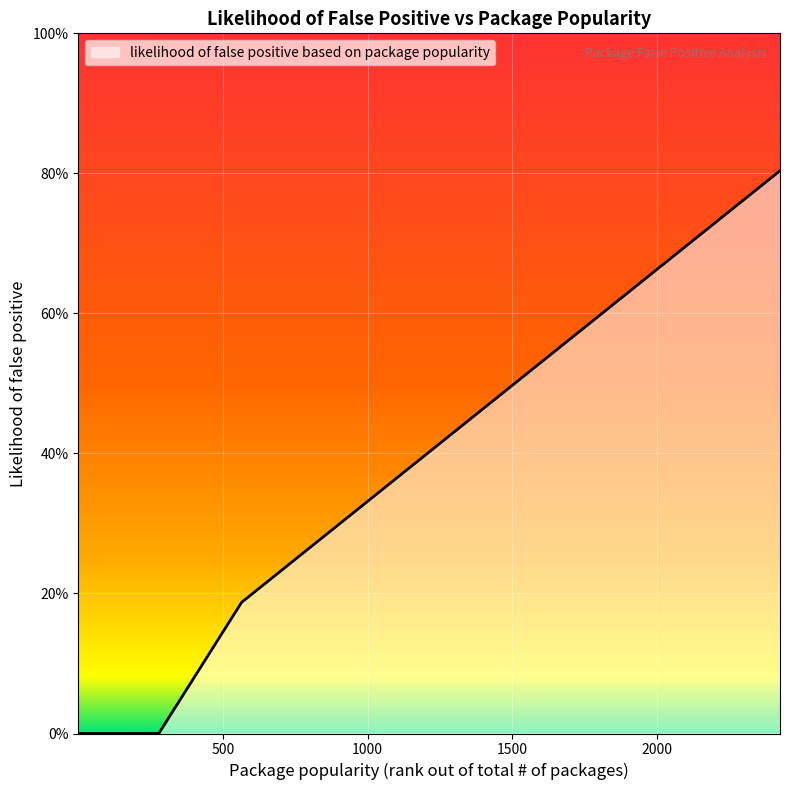

What is the average value?

0.4